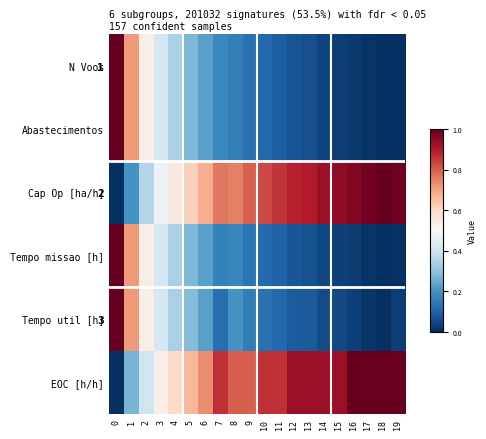

What is the maximum value for N Voos?

1.0